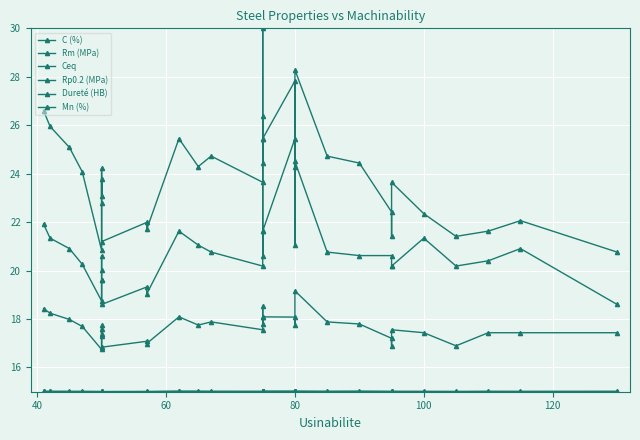

What is the minimum value for Ceq?

15.0